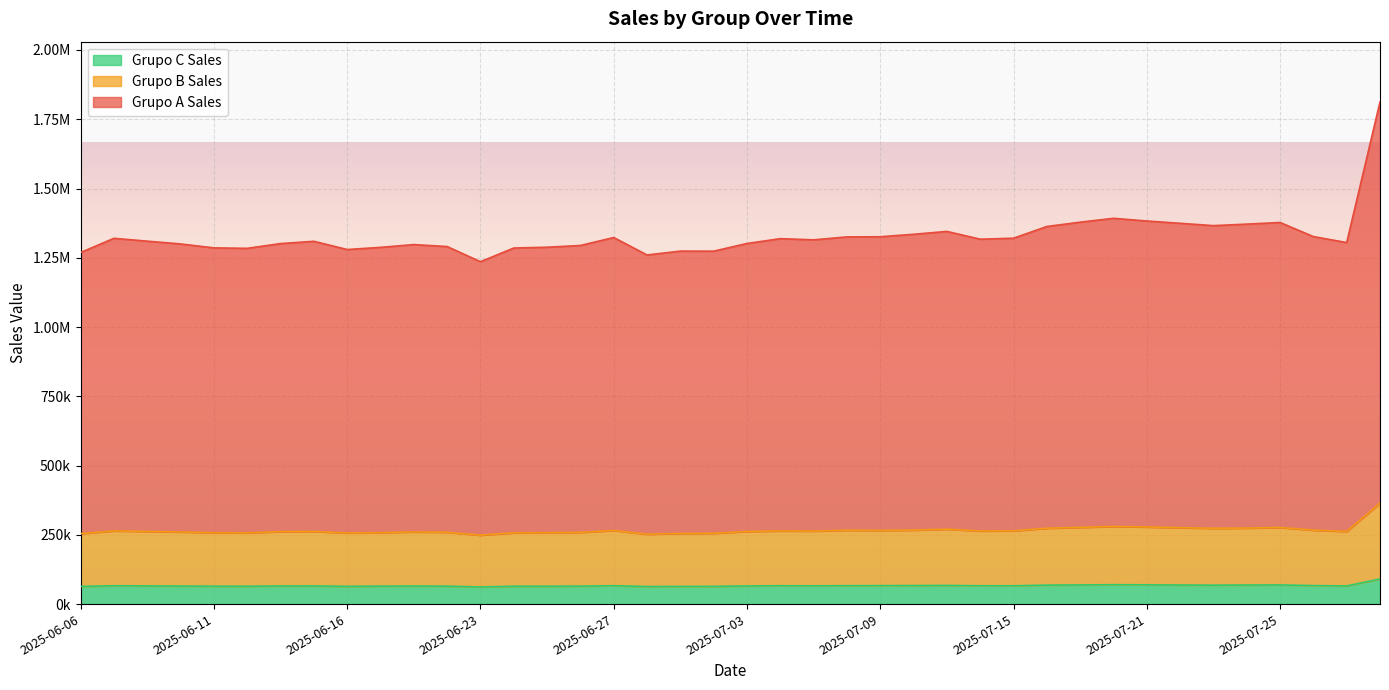

Which category has the highest value in the Grupo B Sales series?

2025-07-30